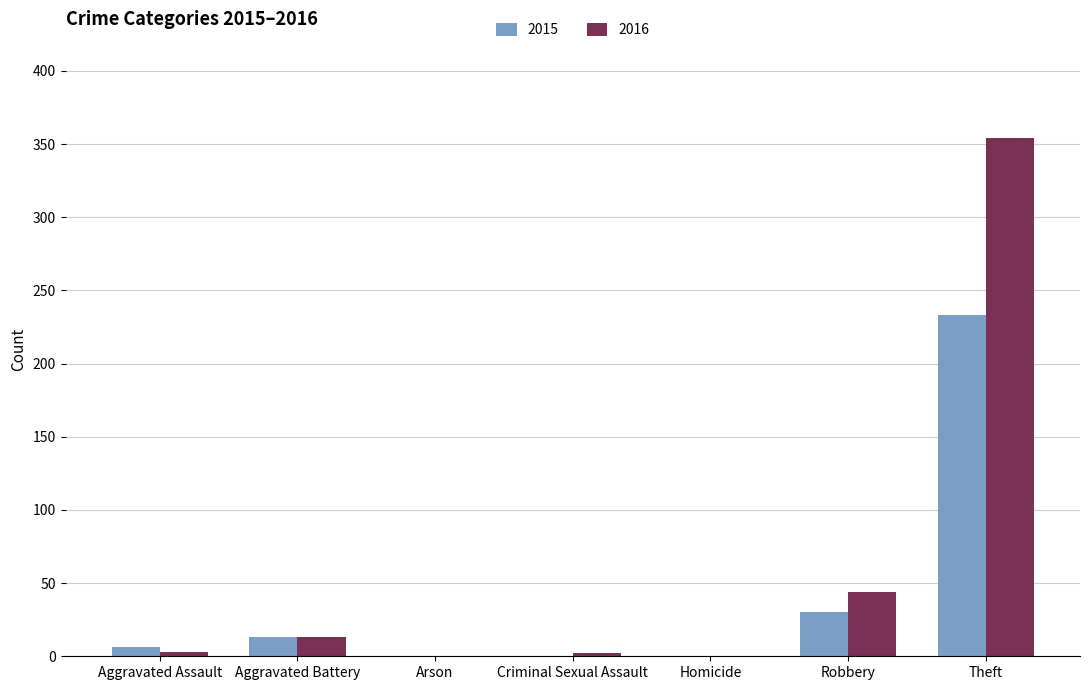

The 2016 series shows 0 at Arson. True or false?

True